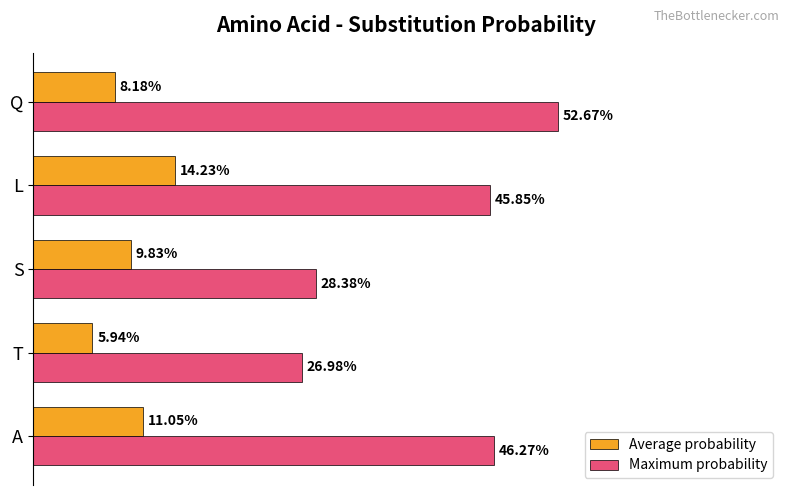

What are all the series names shown in the legend?

Average probability, Maximum probability